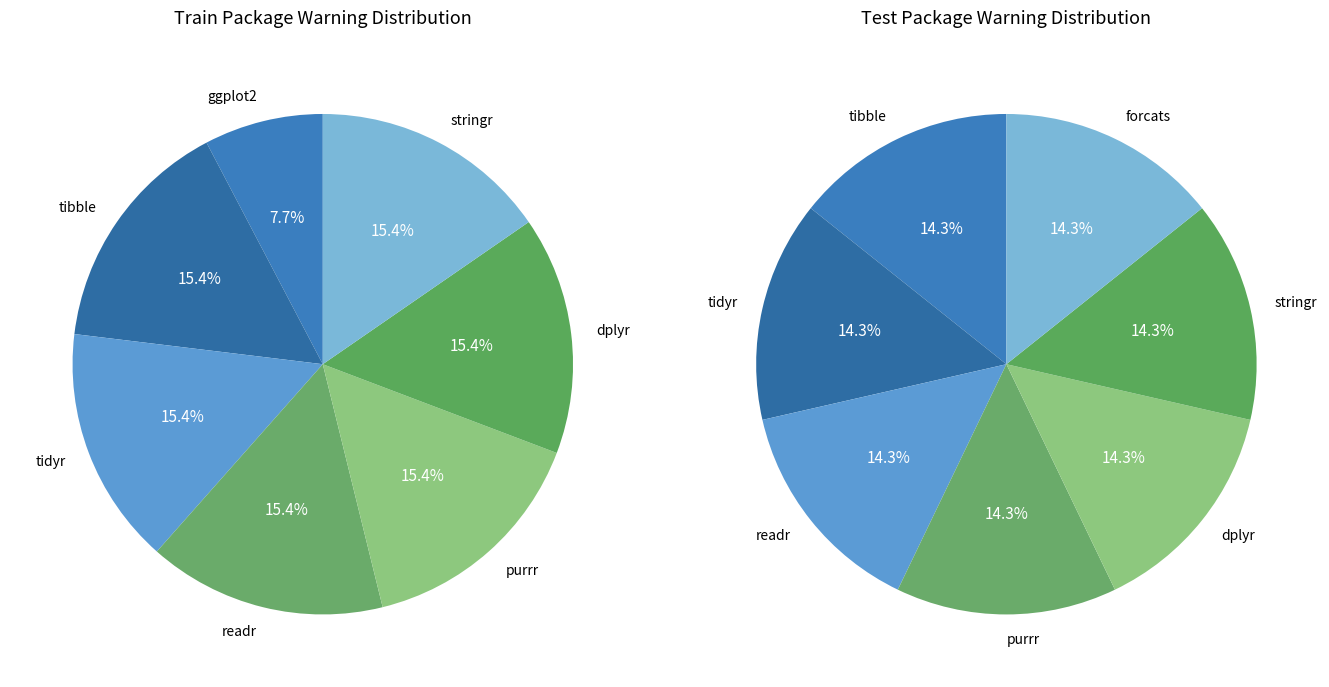

To the nearest percent, what portion does 3 represent?

15%